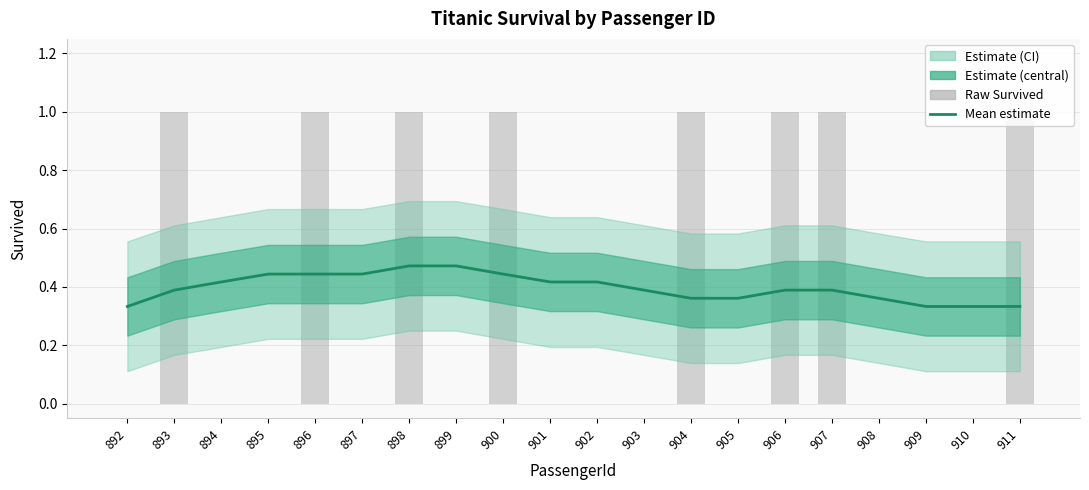

Rank the categories by Mean estimate value from lowest to highest.

892, 909, 910, 911, 904, 905, 908, 893, 903, 906, 907, 894, 901, 902, 895, 896, 897, 900, 898, 899